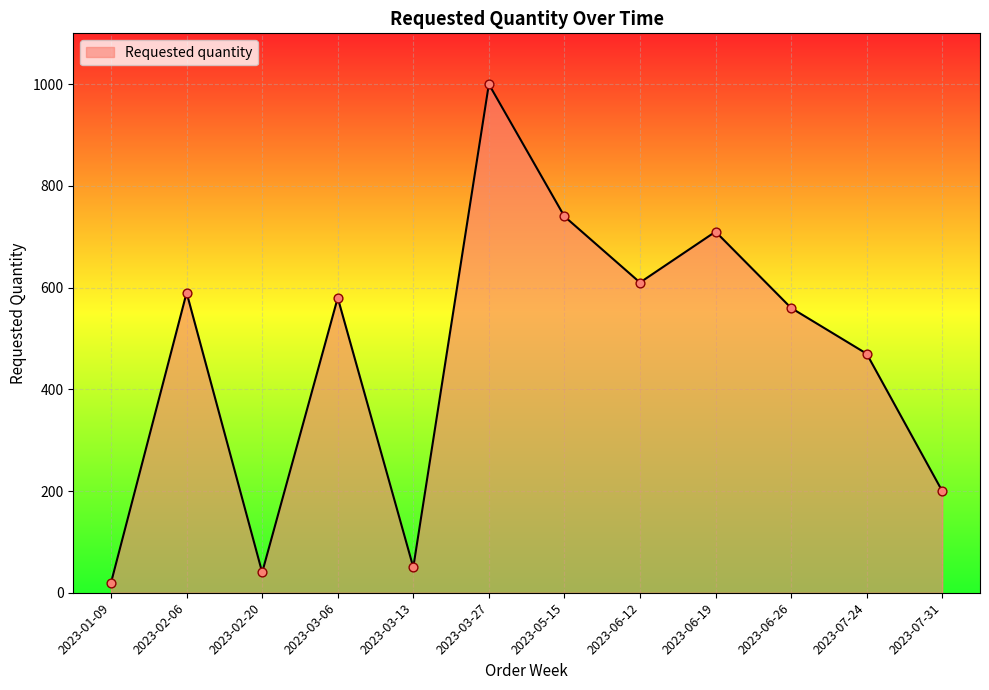

Approximately how many times larger is the value at 2023-02-06 compared to 2023-06-19?

0.8